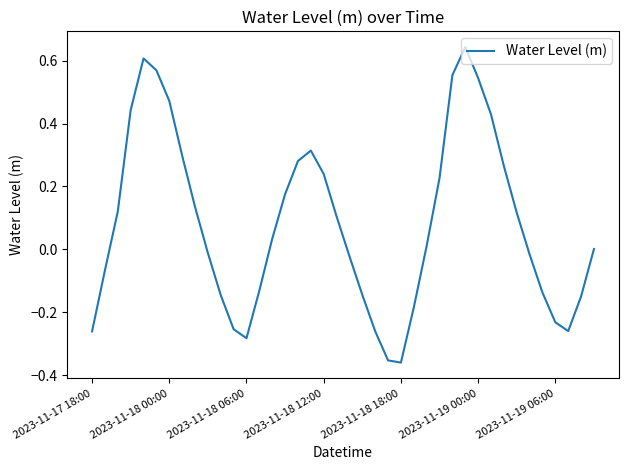

What is the difference between the maximum and minimum values?

1.0